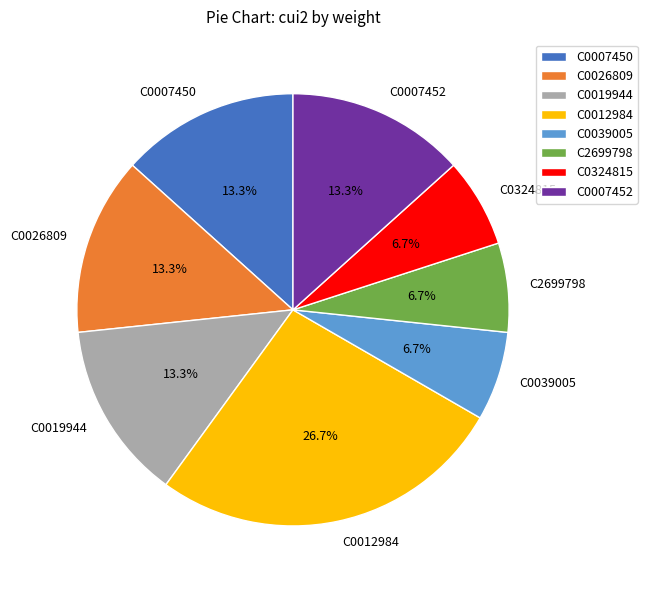

Is it true that C0026809 is 13% of the pie?

True